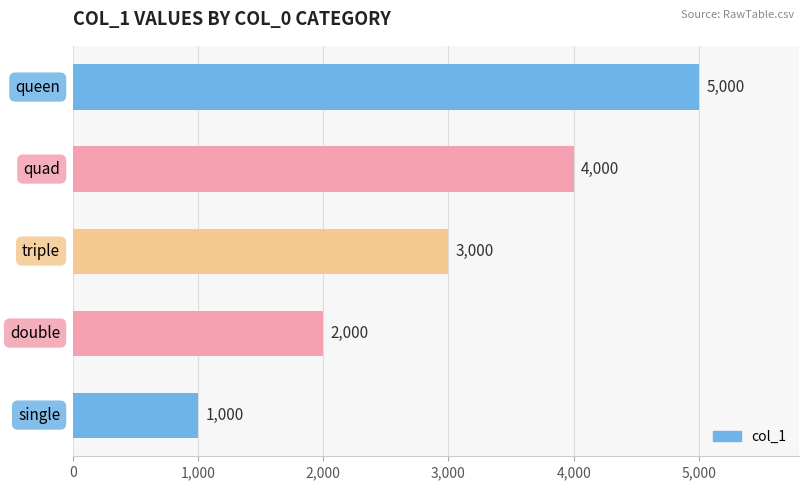

What is the difference between the maximum and minimum values?

4000